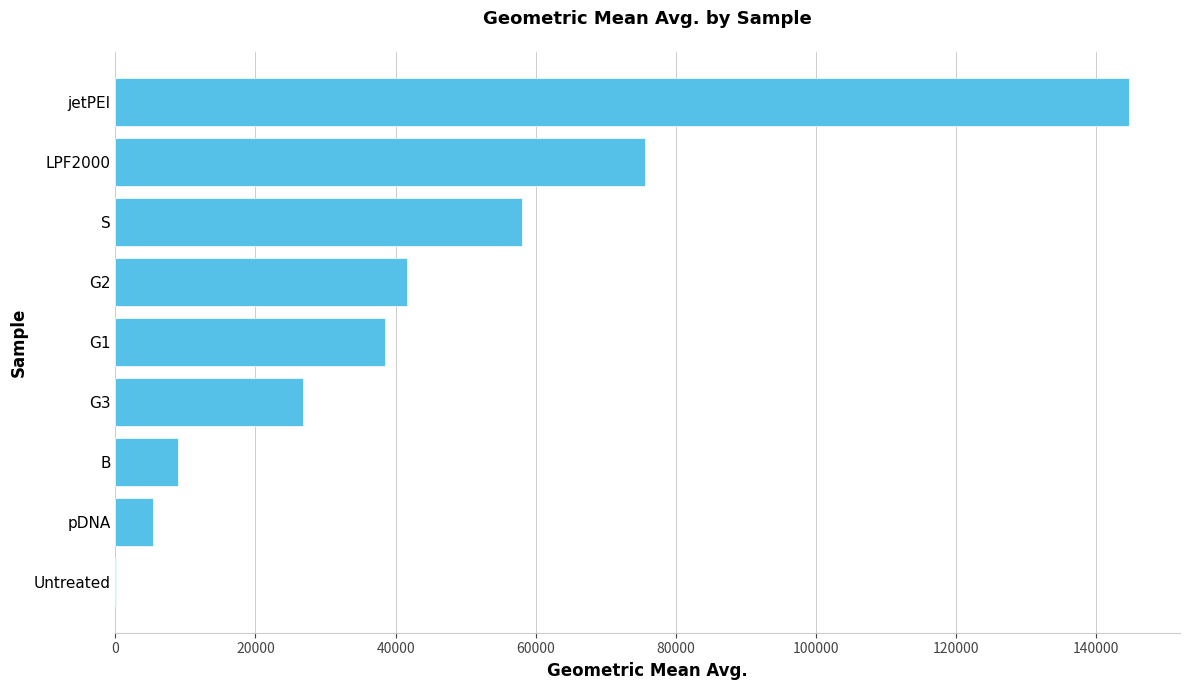

What is the change in value from S to jetPEI?

+86658.8